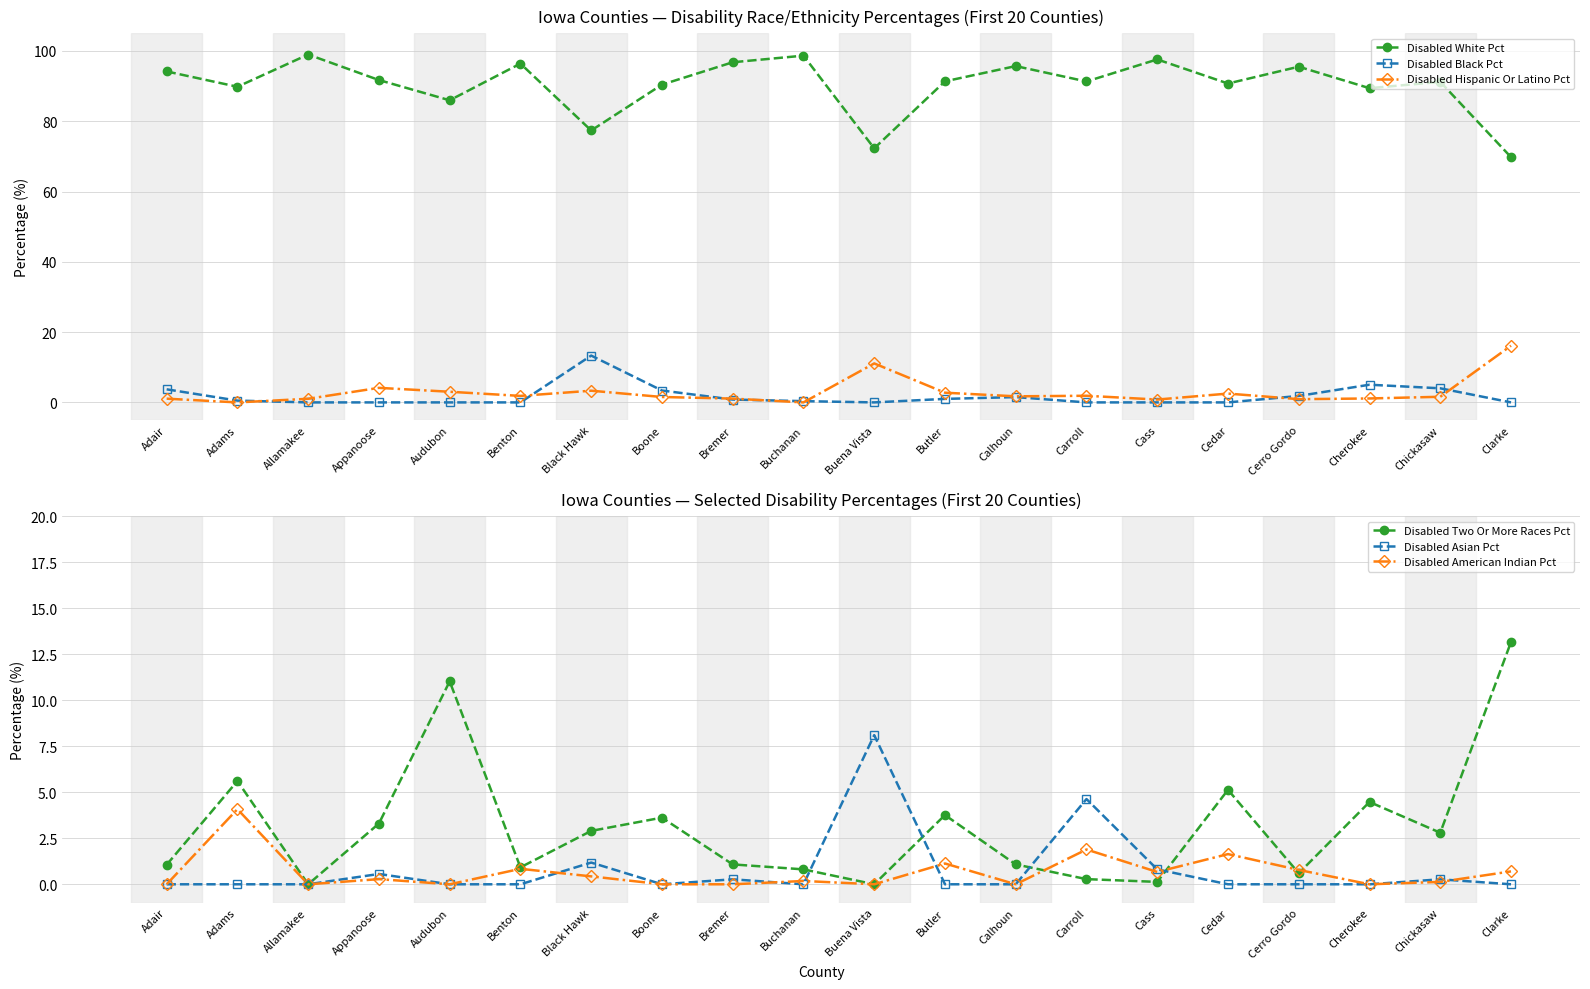

What is the sum of all Disabled Black Pct values?

35.5